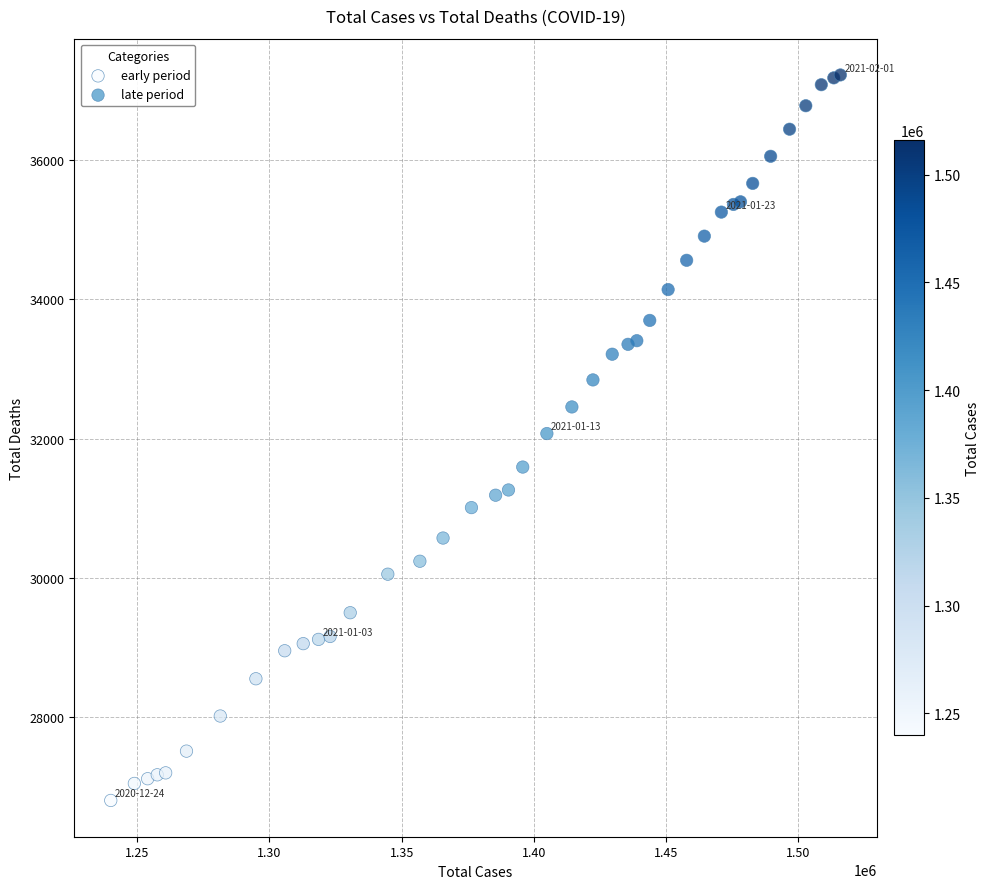

Which series contains the lowest Y value?

early period